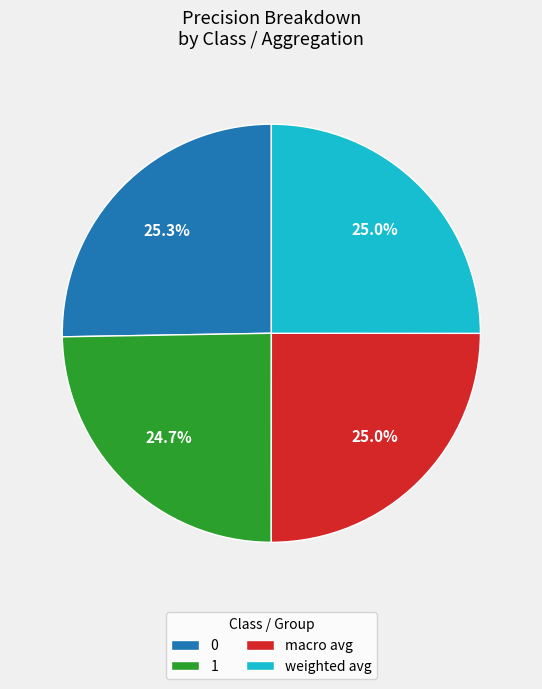

The 0 slice represents 15% of the pie. True or false?

False